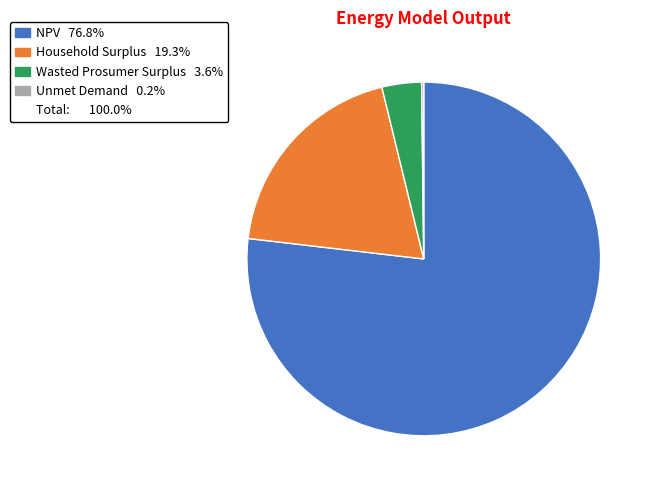

Is there a majority slice in this chart?

Yes